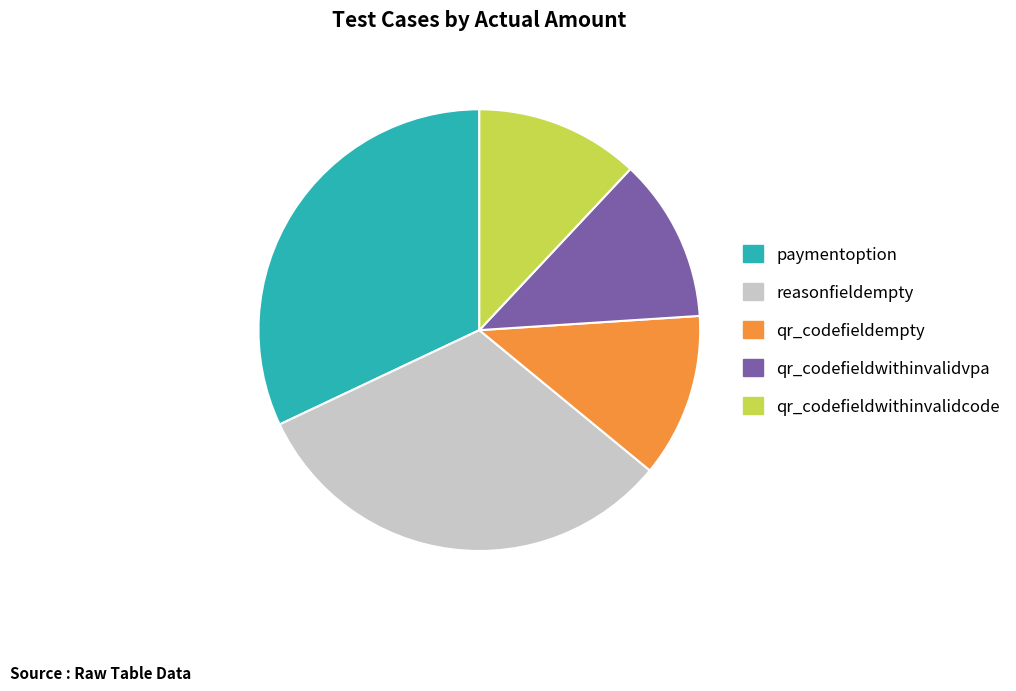

Combined, do qr_codefieldwithinvalidvpa and paymentoption account for over 50%?

No